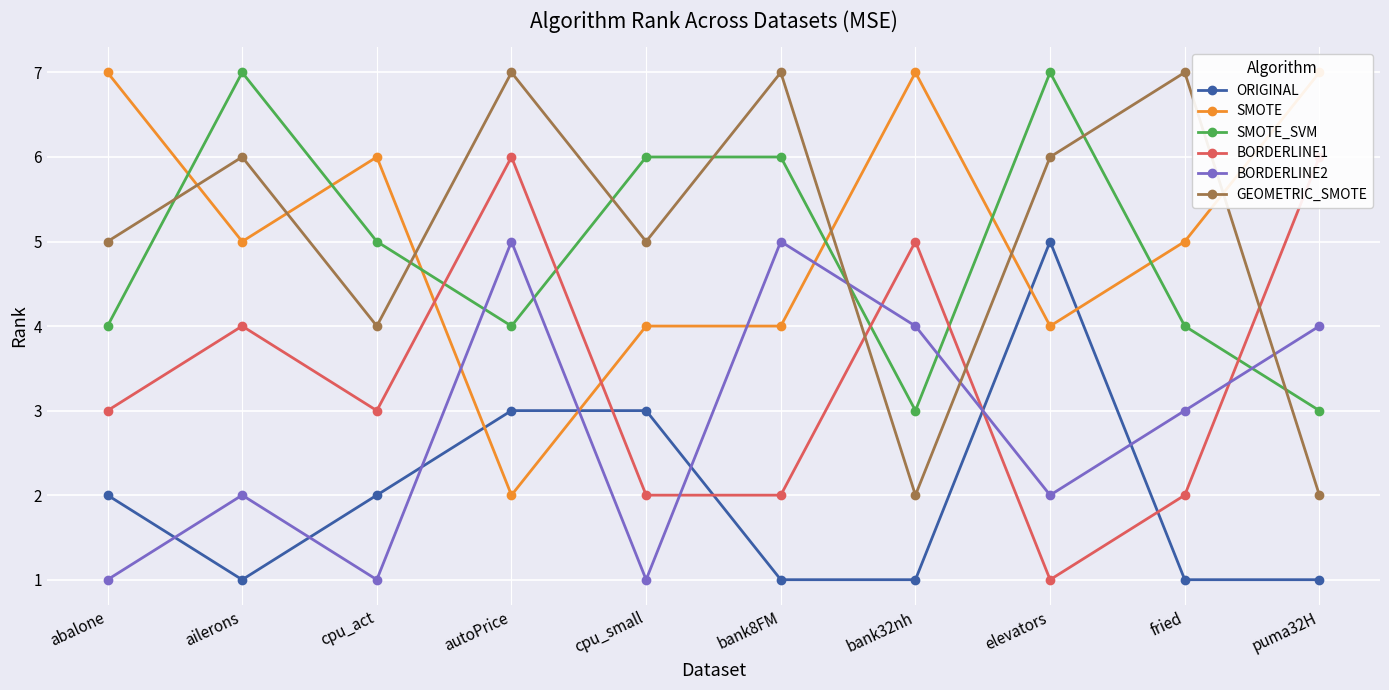

How many categories are shown in the chart?

10